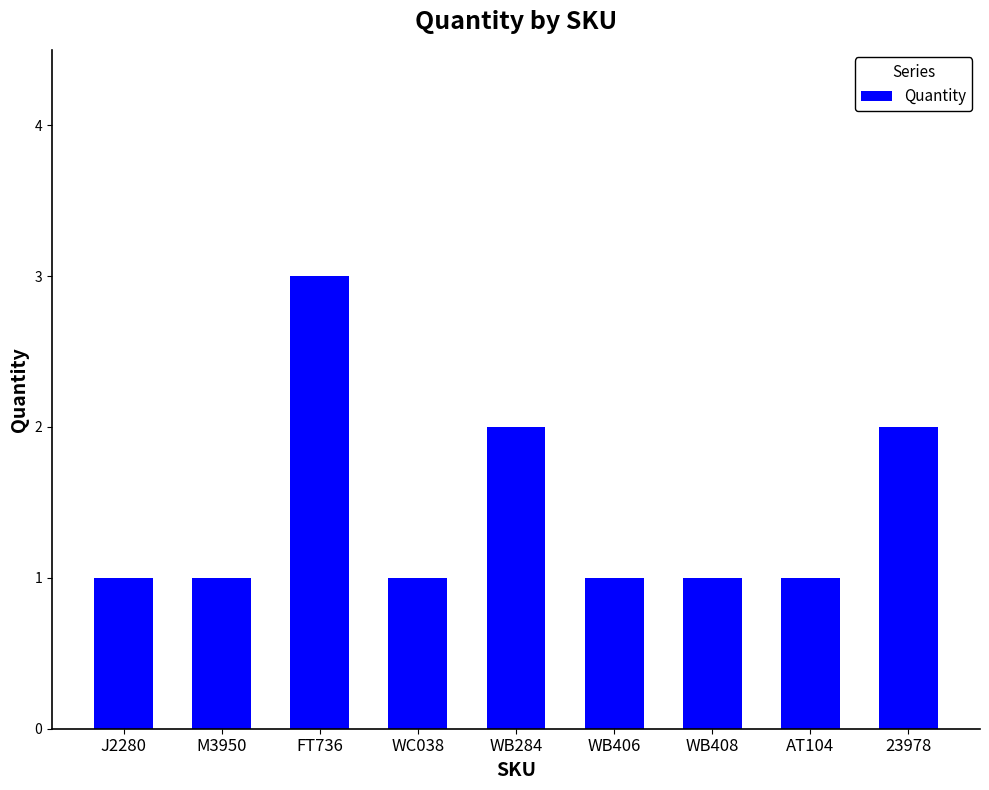

What is the change in value from FT736 to AT104?

-2